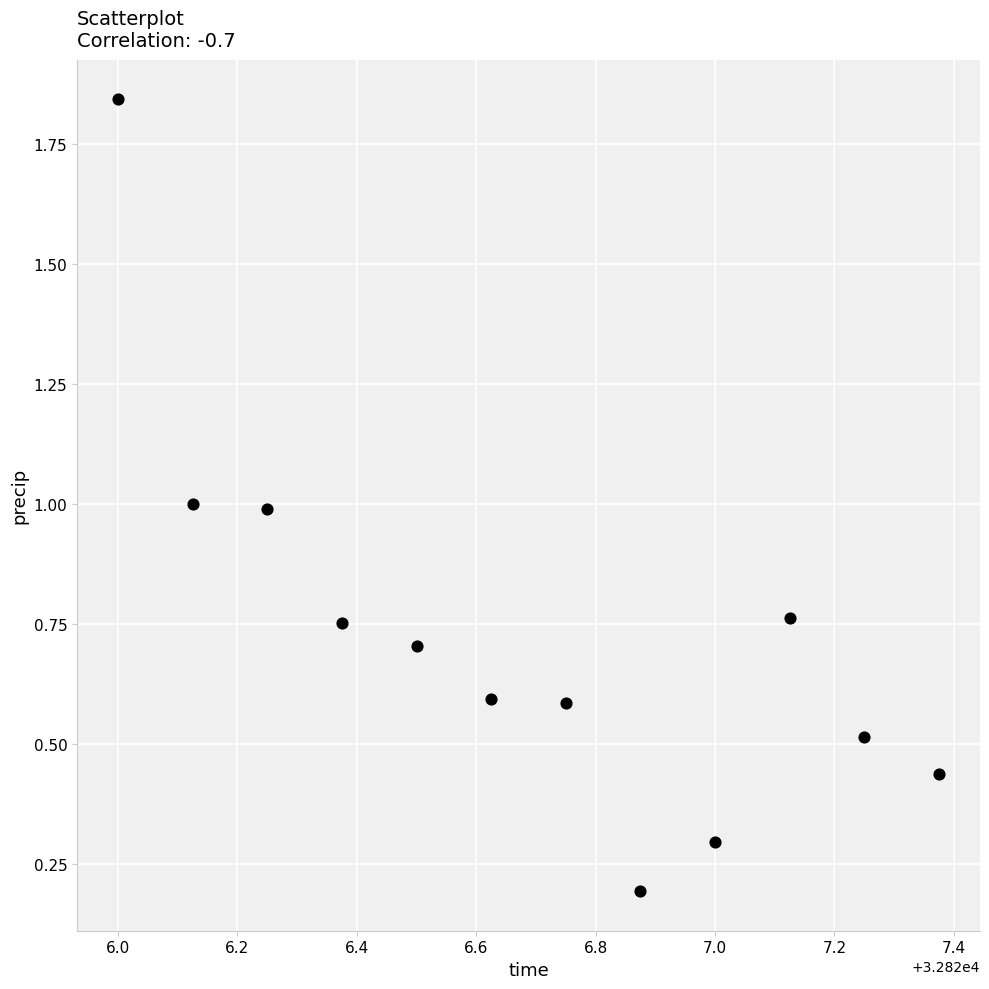

What is the average X value?

32826.7